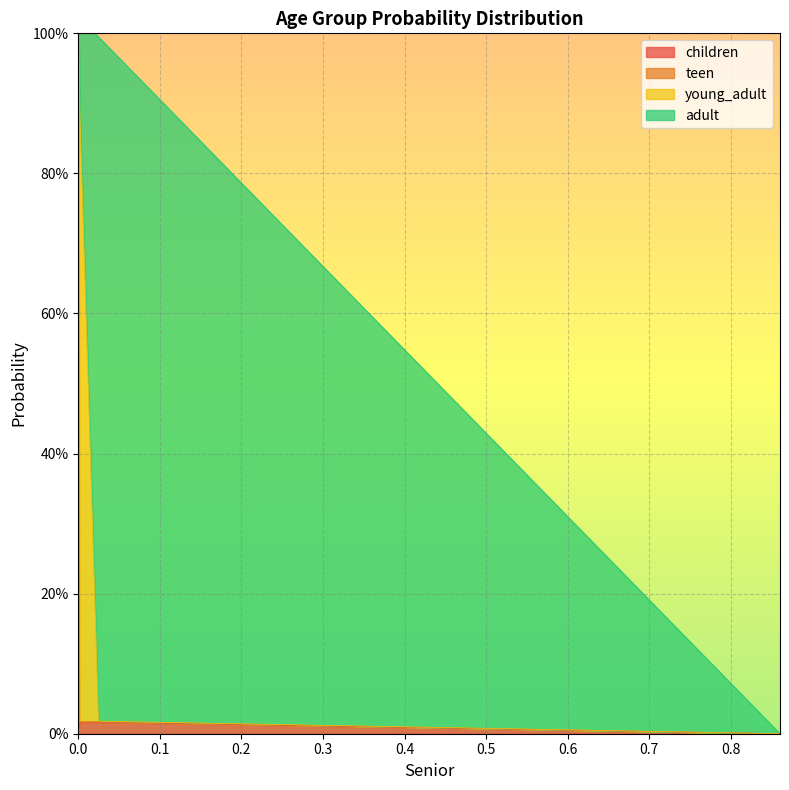

True or false: young_adult has more than 2 interior local peaks.

False